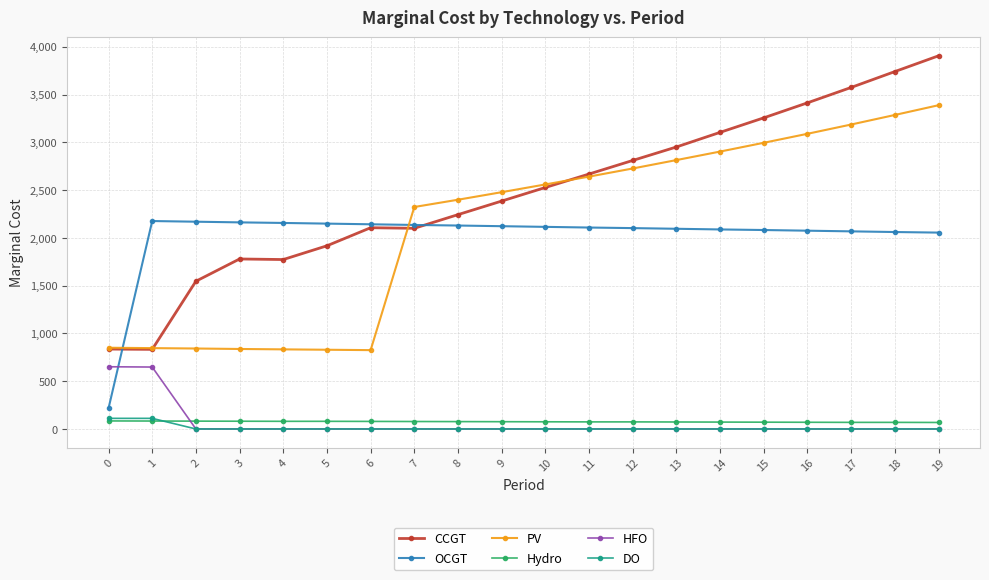

True or false: PV has a value of 3388 at 19.

True